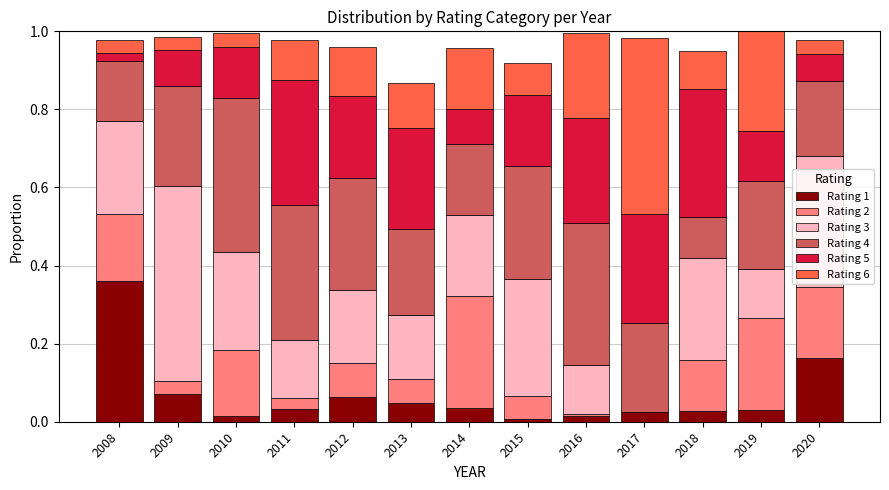

Which series has the widest spread of values?

Rating 3